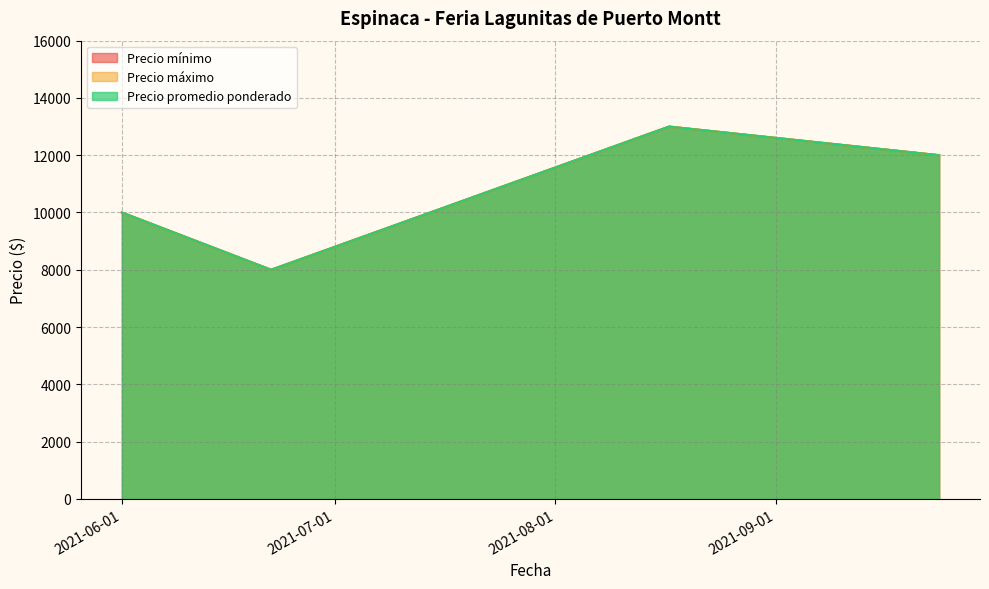

What is the lowest value of the Precio mínimo series?

8000